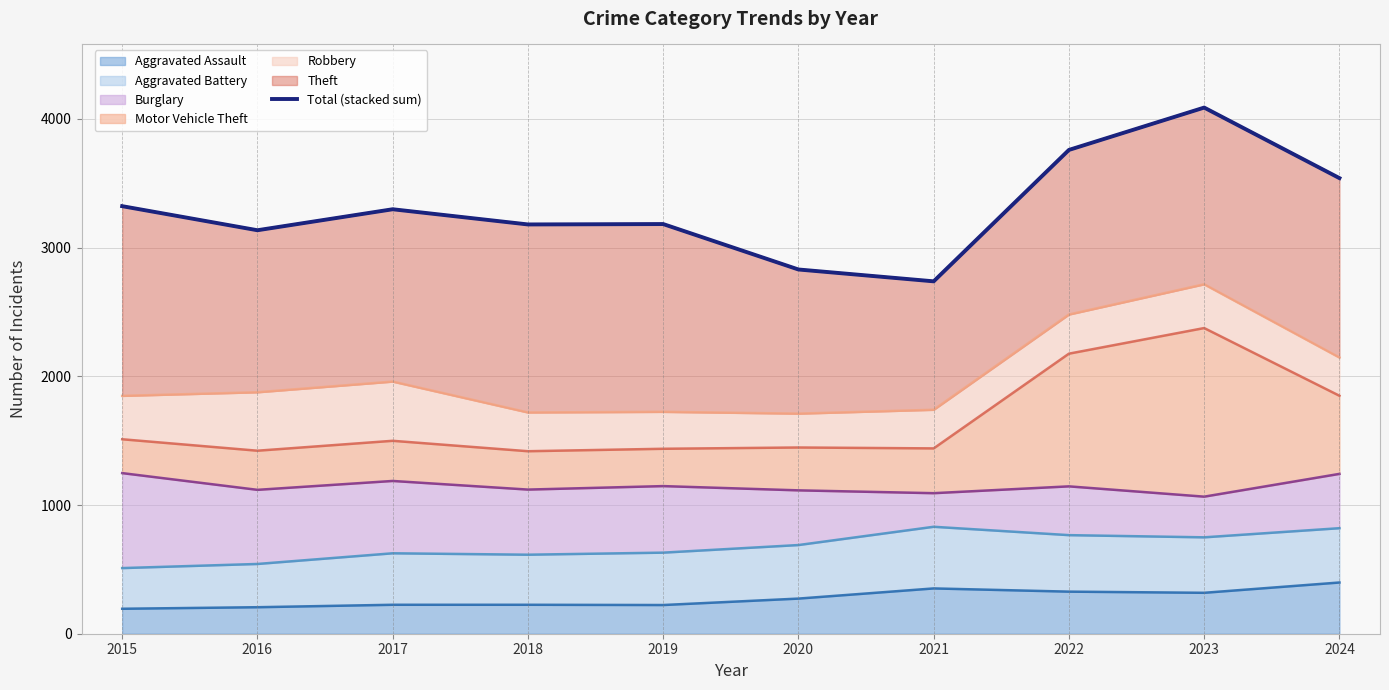

What is the minimum value for Aggravated Assault?

194